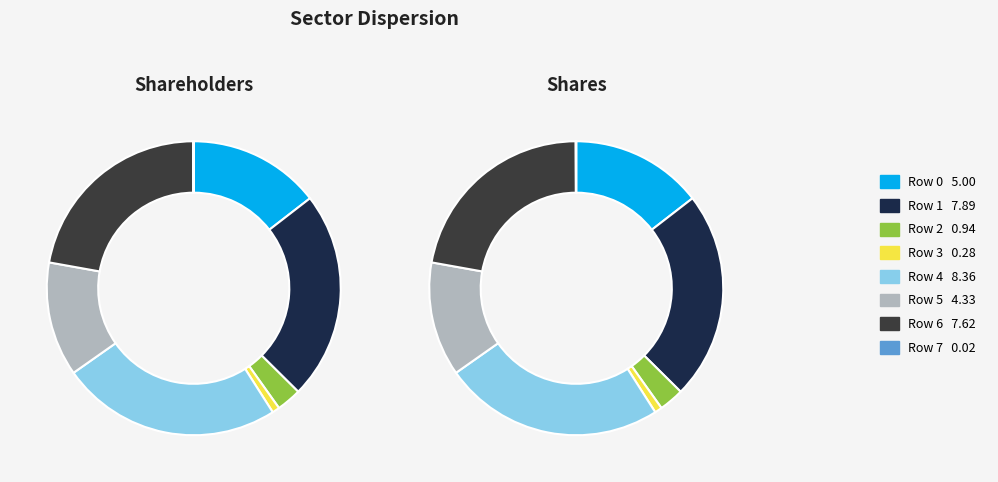

What is the total percentage of 3 and 4?

25.1%